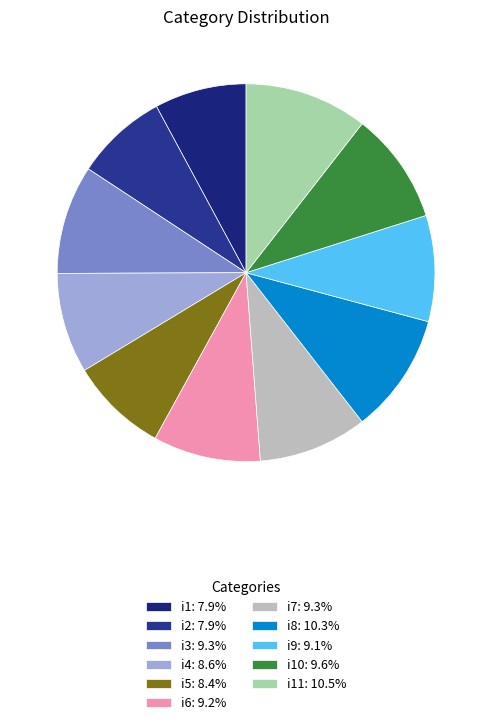

How many segments does this pie chart have?

11